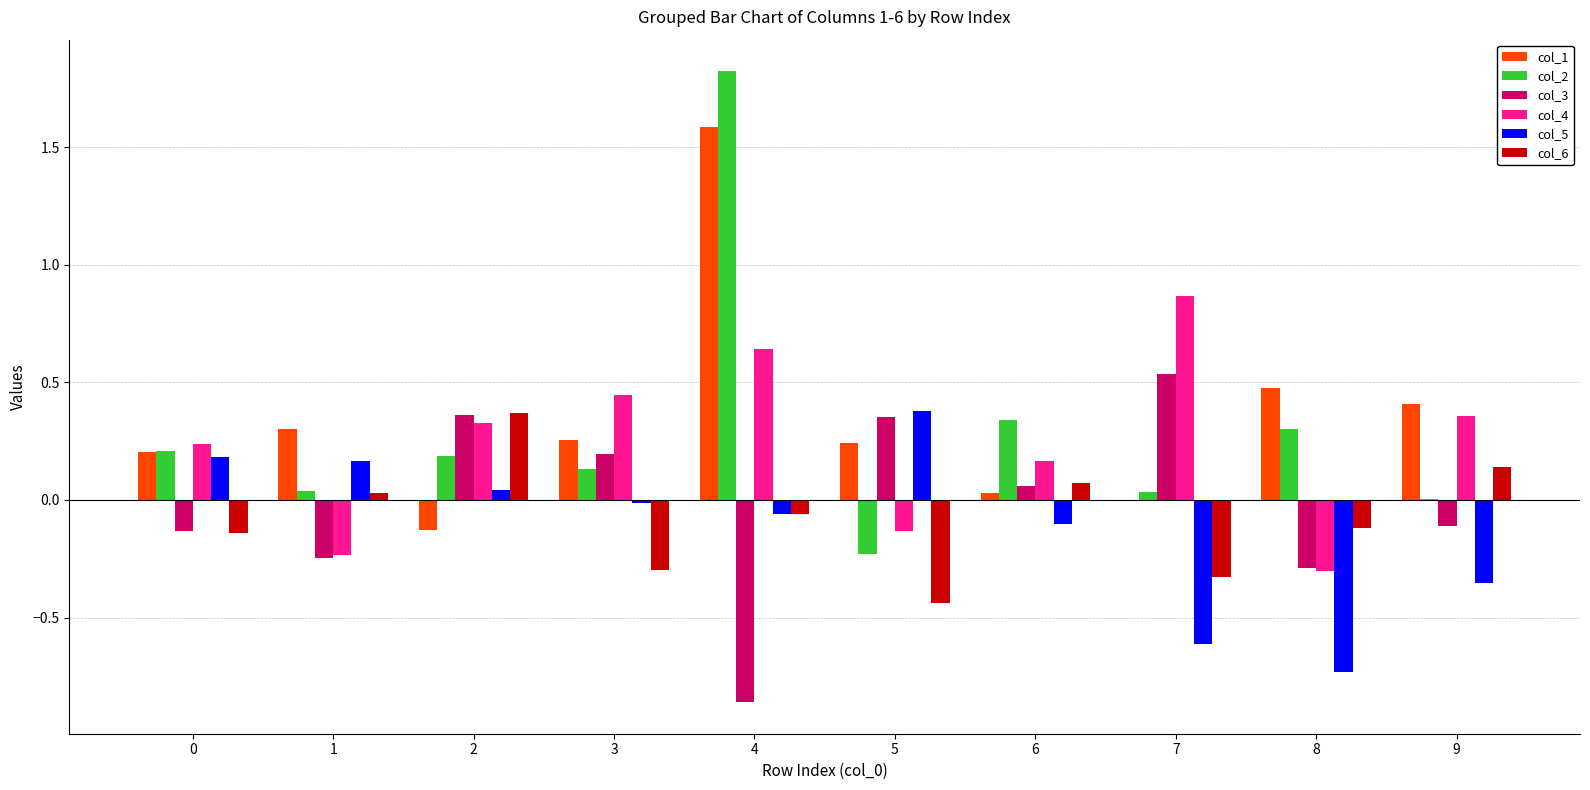

At which category is the sum across all series the highest?

4